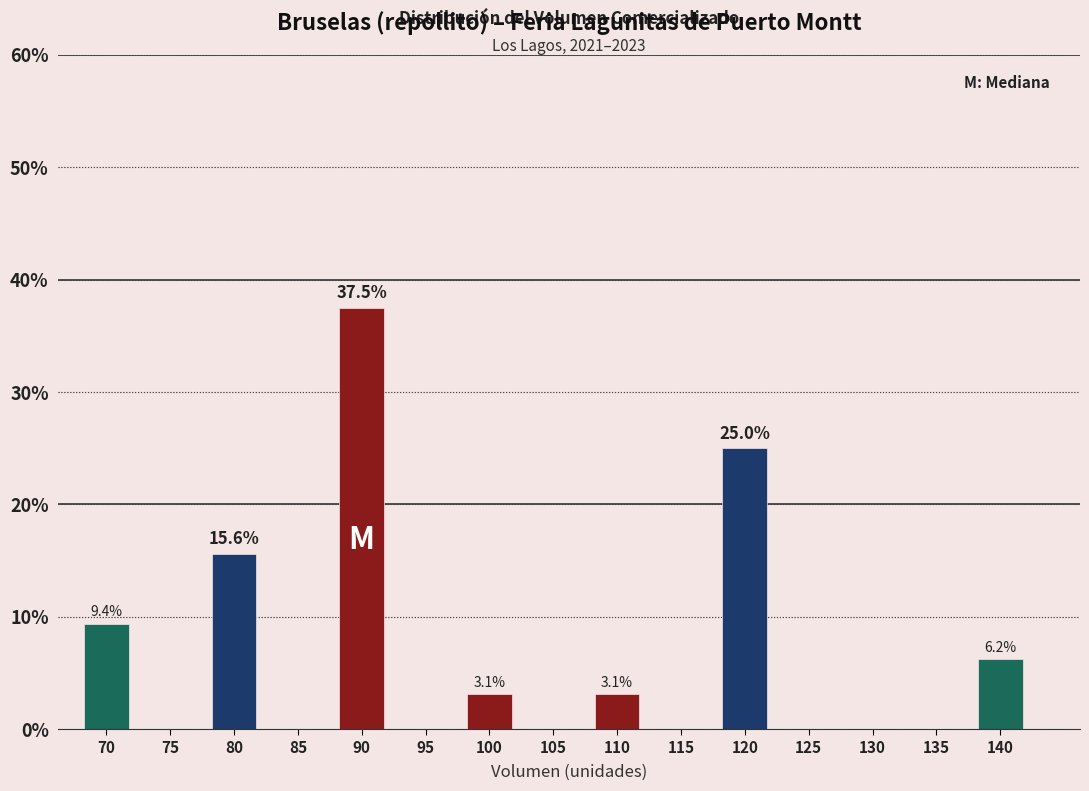

What is the greatest value displayed?

37.5